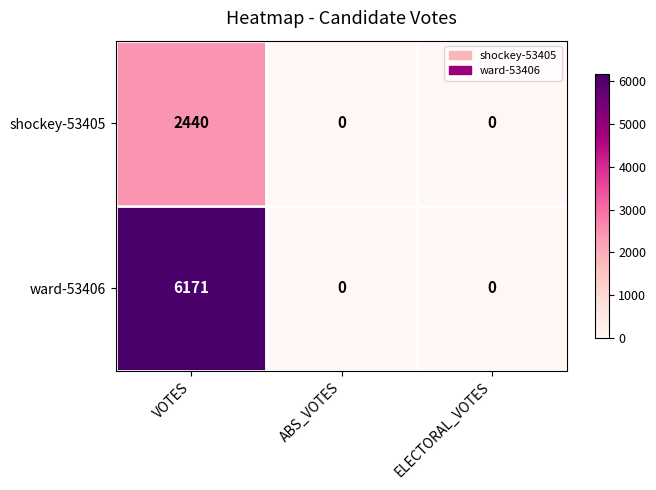

Which label corresponds to the largest value in the chart?

VOTES